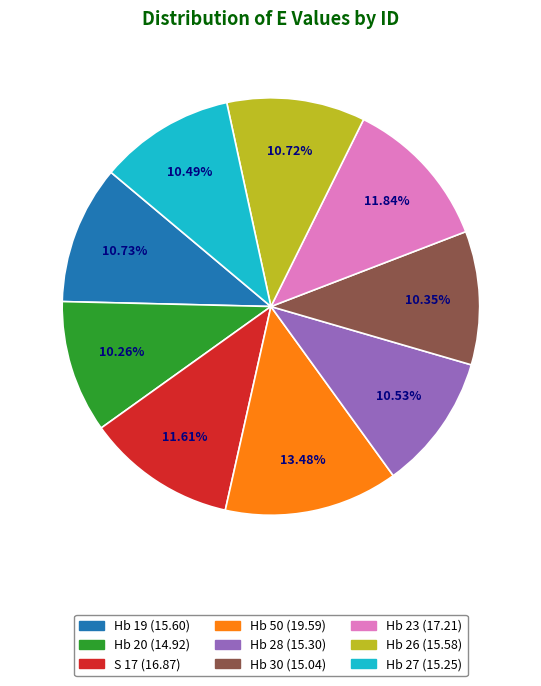

Approximately how many times larger is the value at Hb 50 compared to Hb 23?

1.1